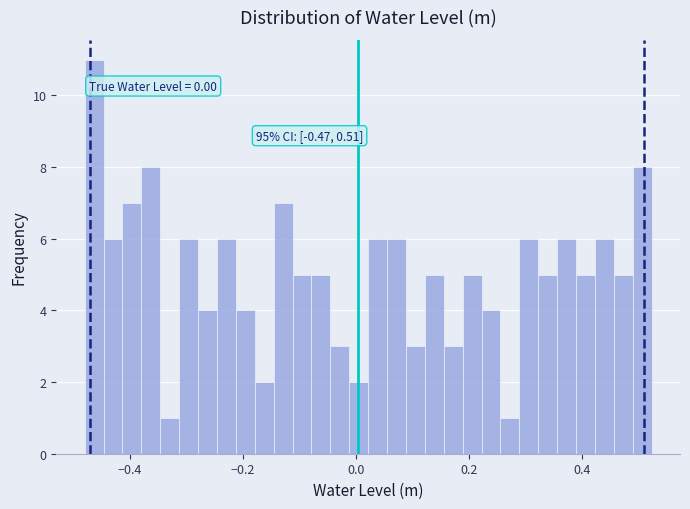

Read against the x-axis, roughly where is the centre of the tallest bar?

-0.46